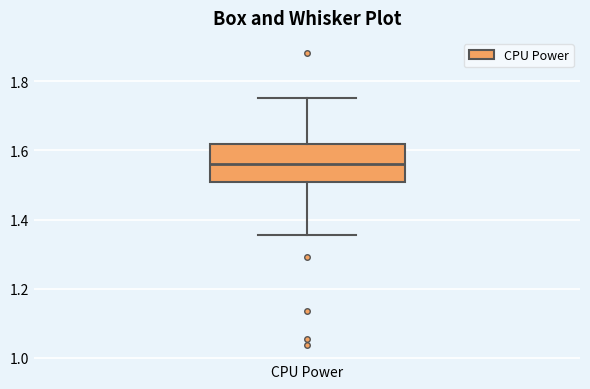

Transcribe this box plot: give where the median line is, the range the box spans, and where the two whiskers end, as read against the y-axis. The values are not printed on the chart, so give them approximately, as read against the axis.

median 1.56, box 1.50 to 1.62, whiskers 1.36 to 1.76